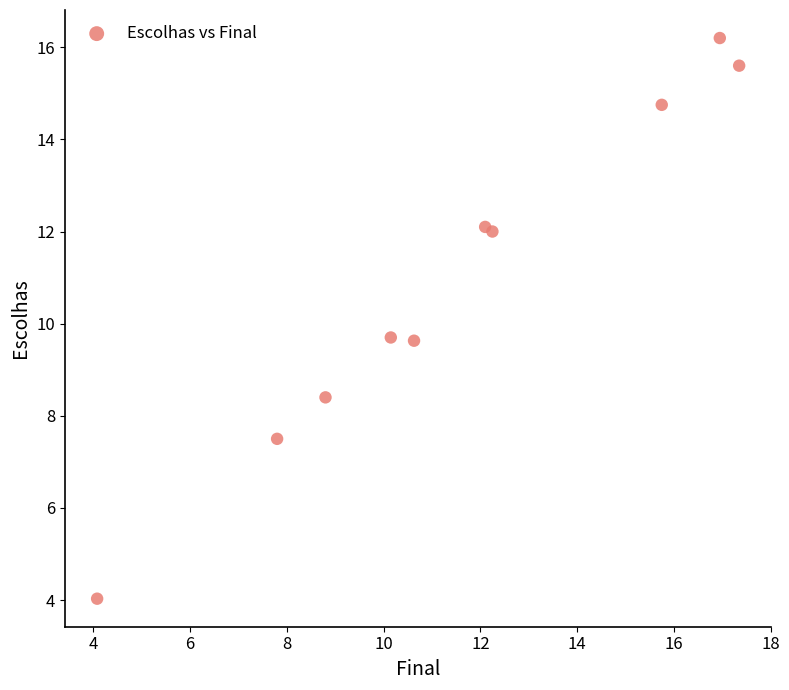

What is the range of X values (max minus min)?

13.3